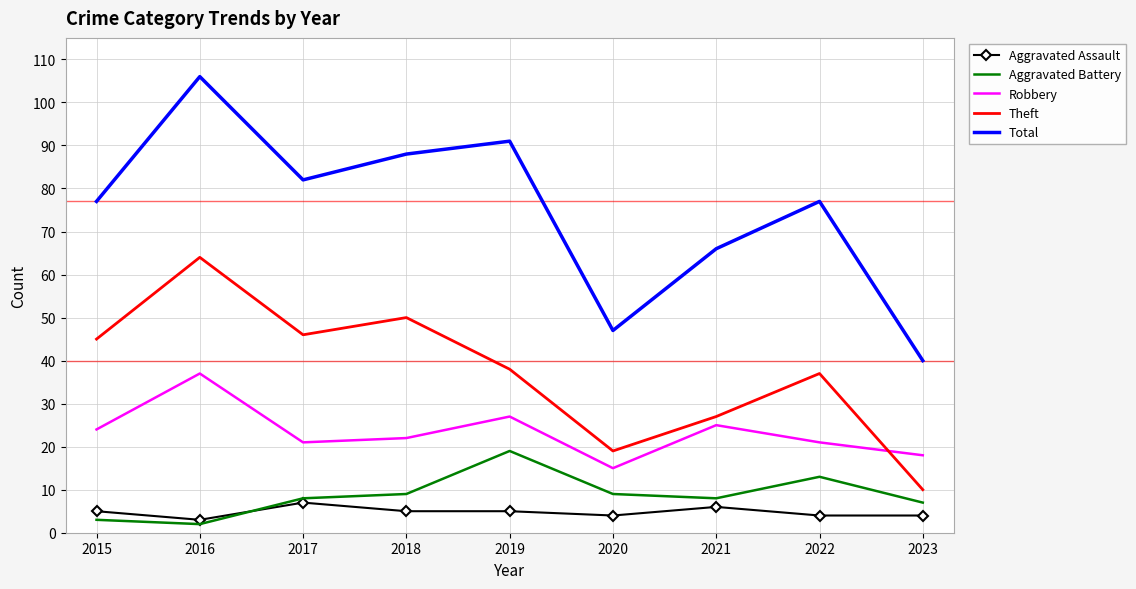

True or false: Aggravated Battery and Total cross at least once.

False